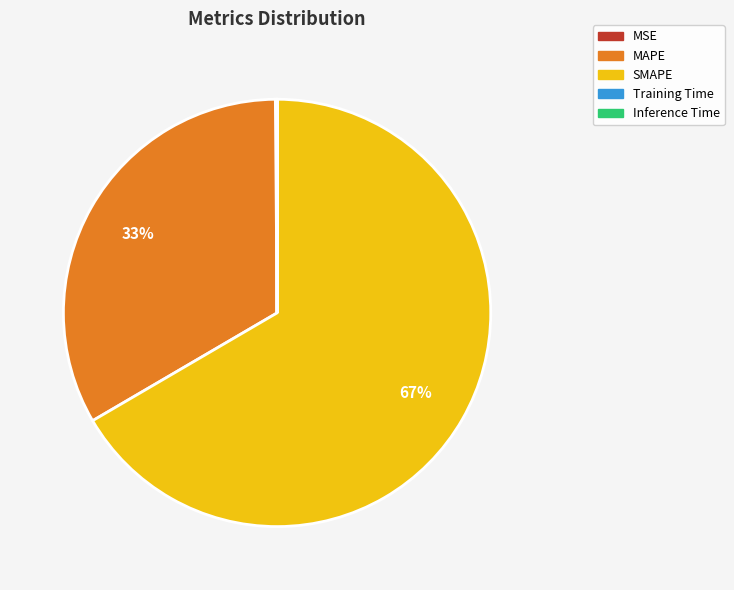

To the nearest percent, what is the average slice percentage?

20%